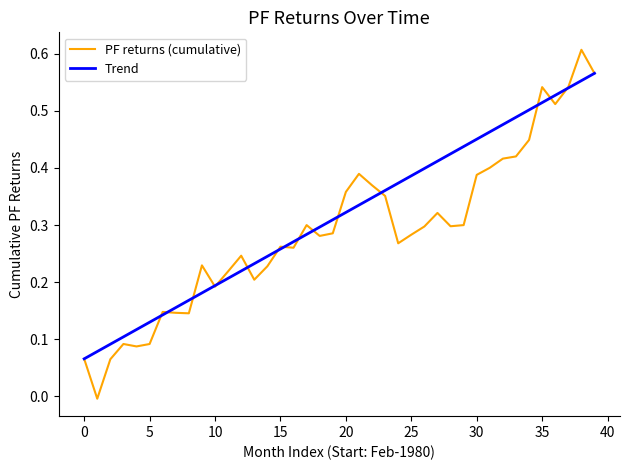

True or false: Trend has more than 1 interior local peaks.

False